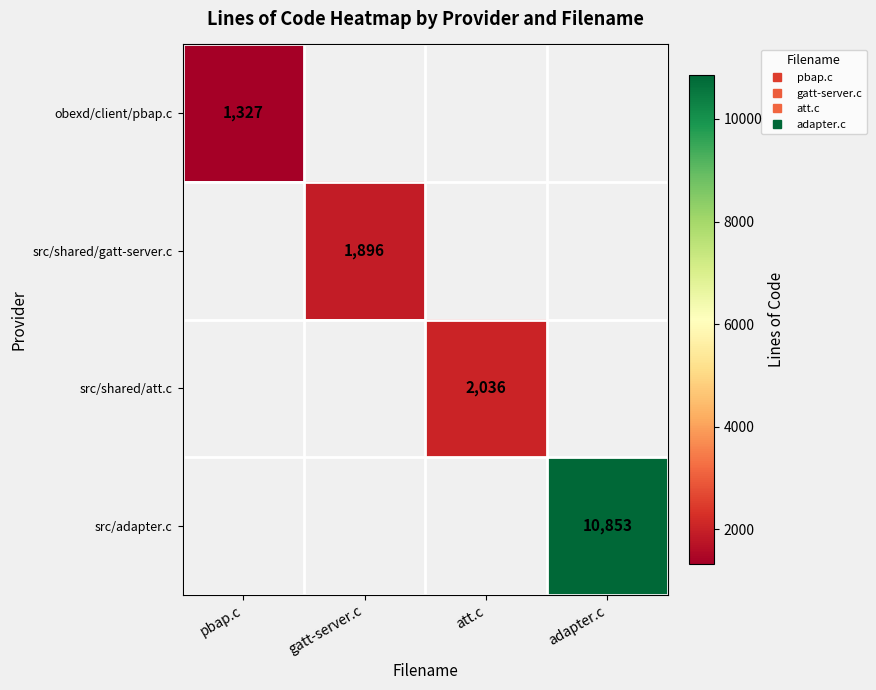

Which category has the highest value across all series?

adapter.c